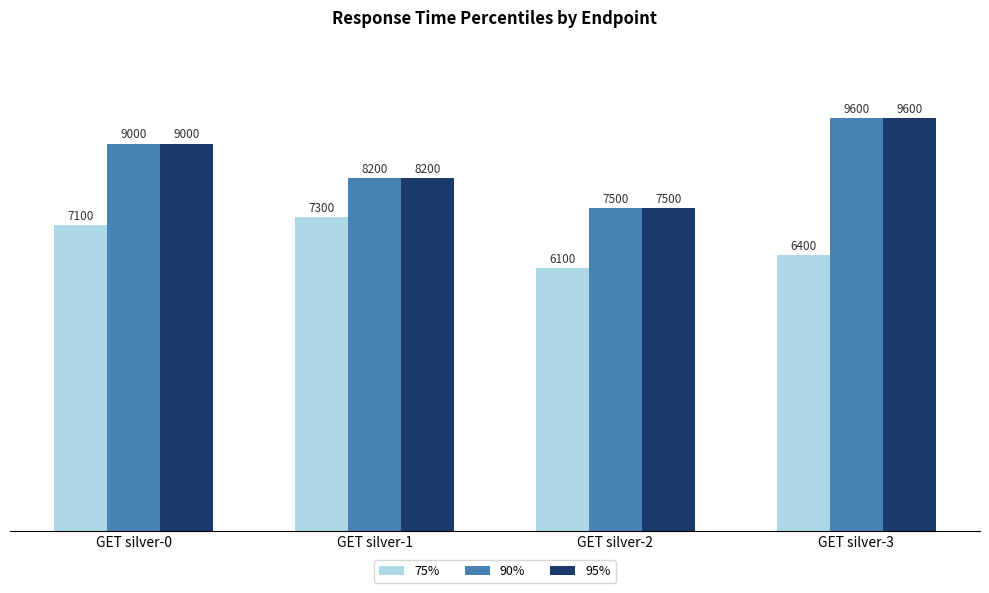

The 75% series shows 6400 at GET silver-3. True or false?

True